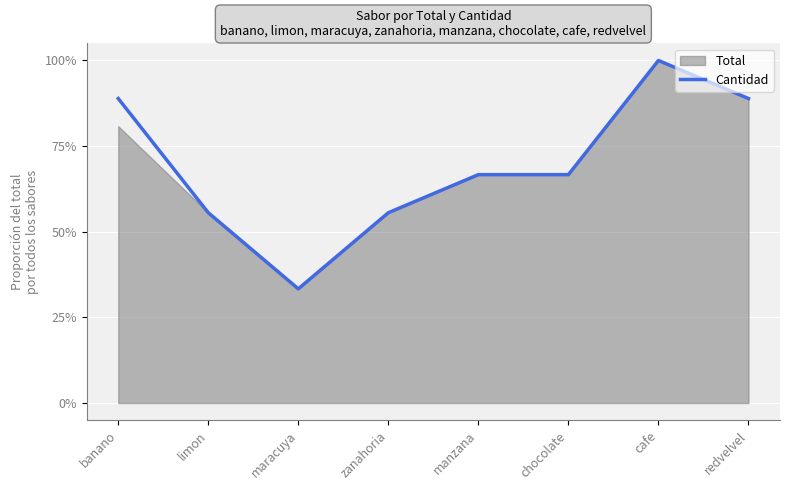

Which category has the lowest value in the Cantidad series?

maracuya